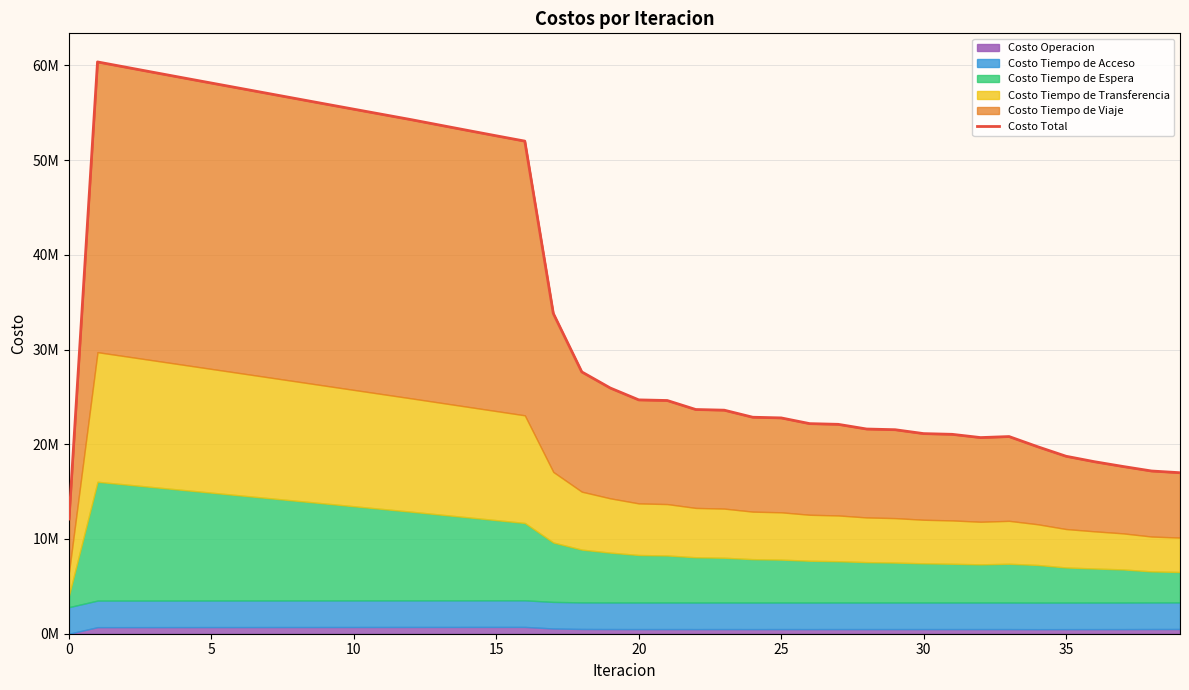

Between 5 and 15, which is larger?

5